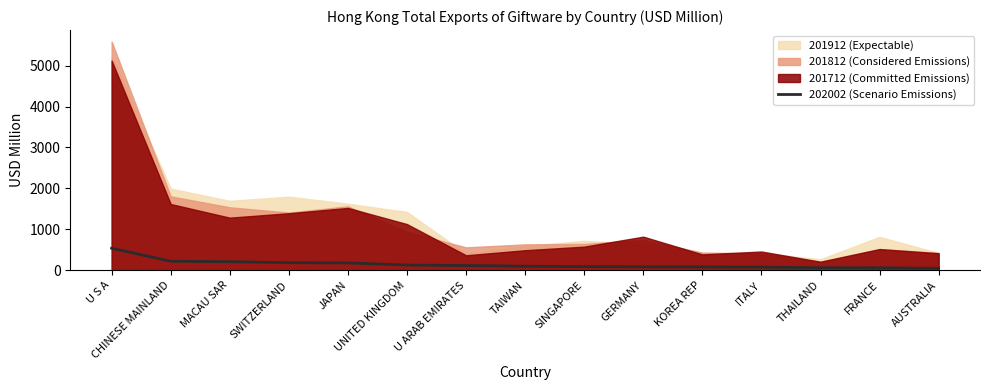

What is the label of the 1st point from the right?

AUSTRALIA